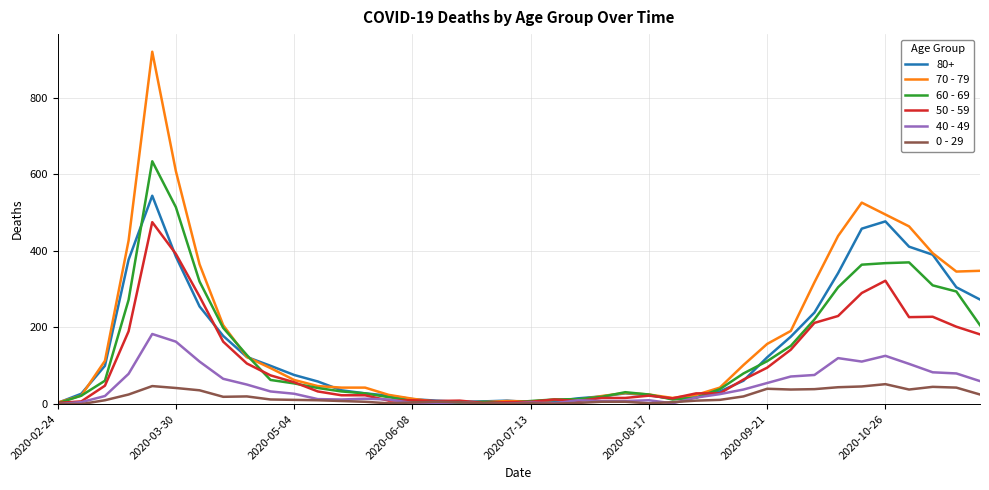

Which series has the widest spread of values?

70 - 79